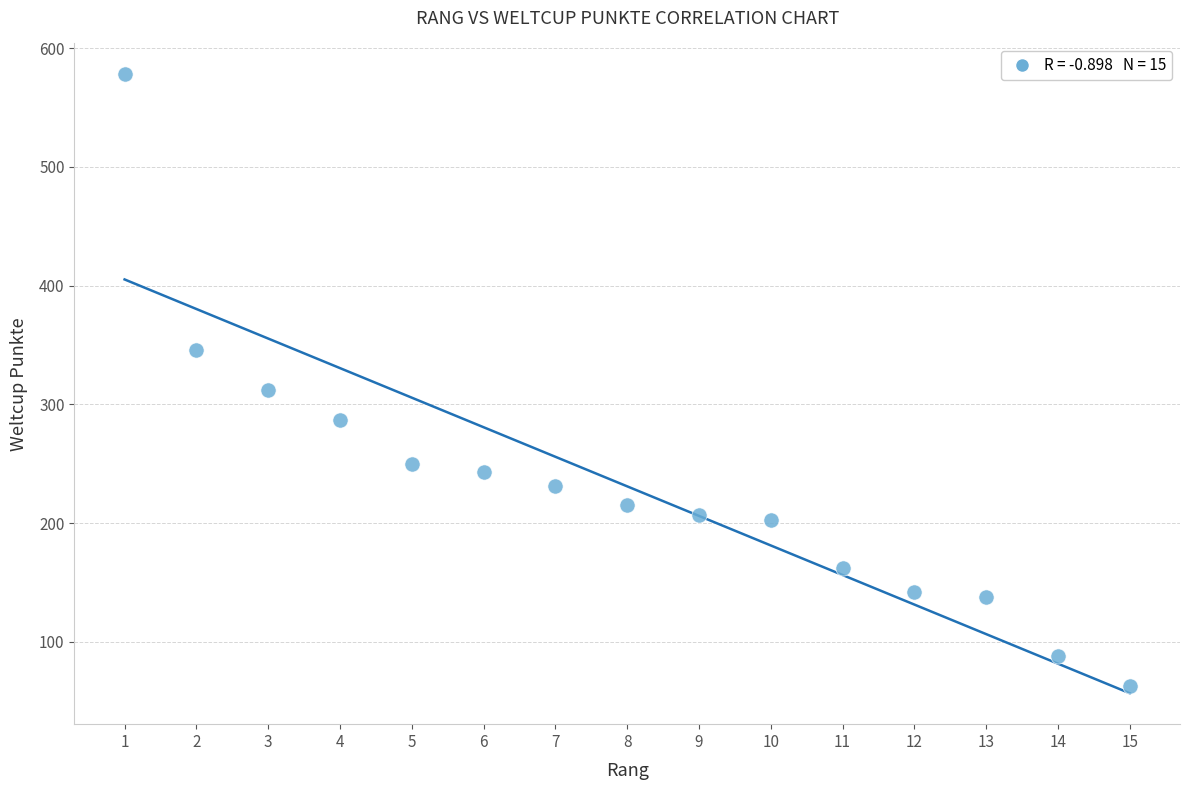

What Y value in the scatter plot is closest to 320?

312